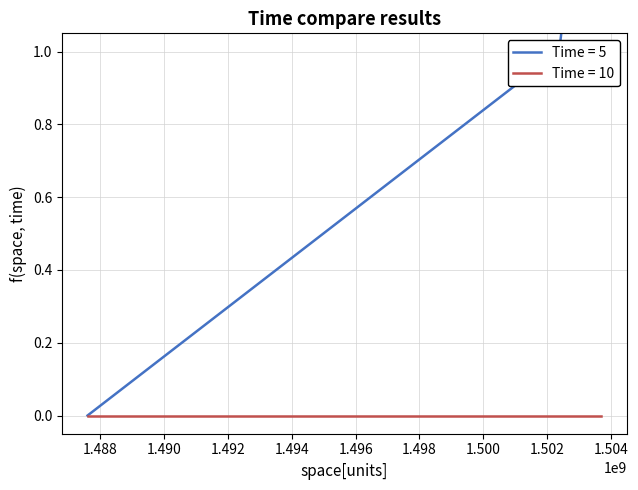

What is the difference between the values at 1502378486 and 1487598665?

1